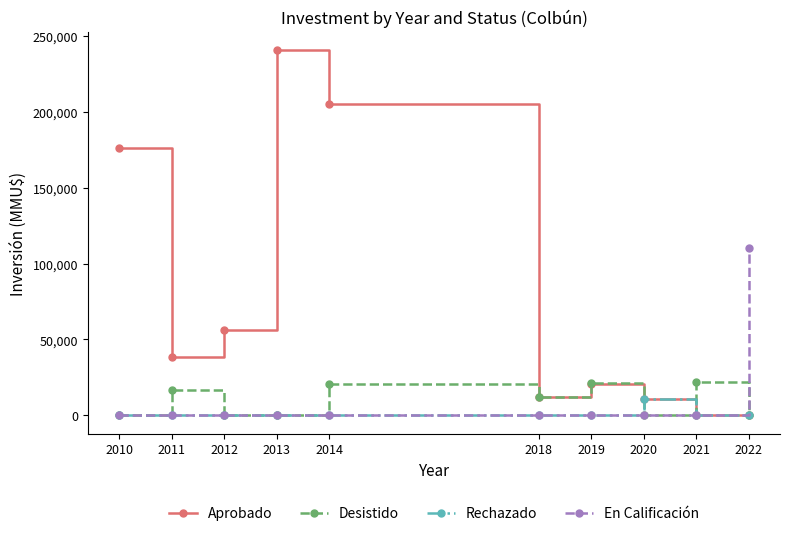

Which series changed the most between 2013 and 2021?

Aprobado